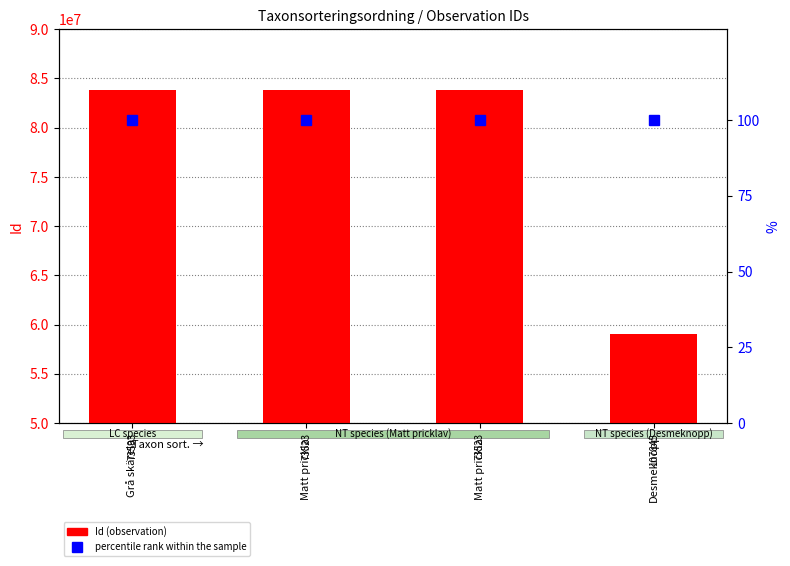

Which category has the lowest value in the Id series?

Desmeknopp